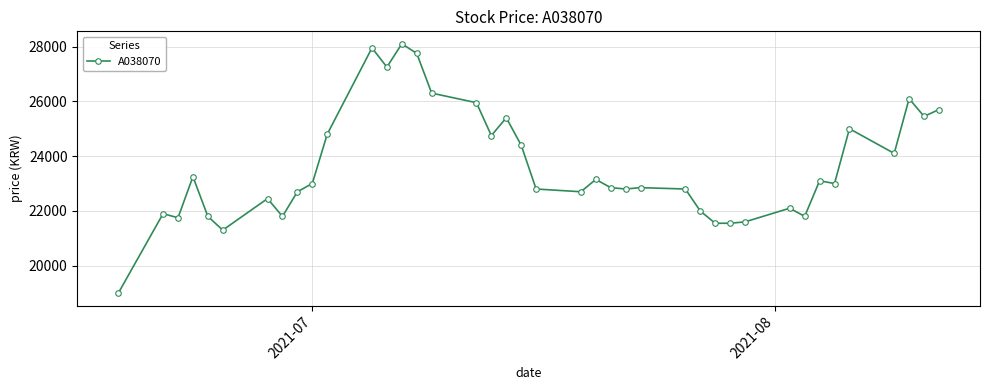

What is the minimum value shown in the chart?

19000